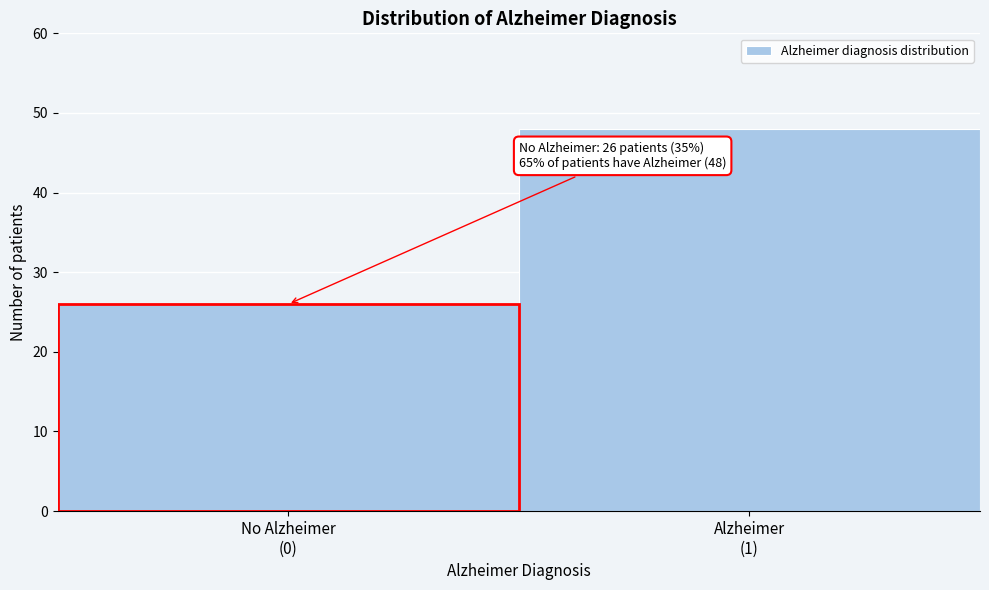

Reading left to right, list all the values displayed in this chart.

26	48